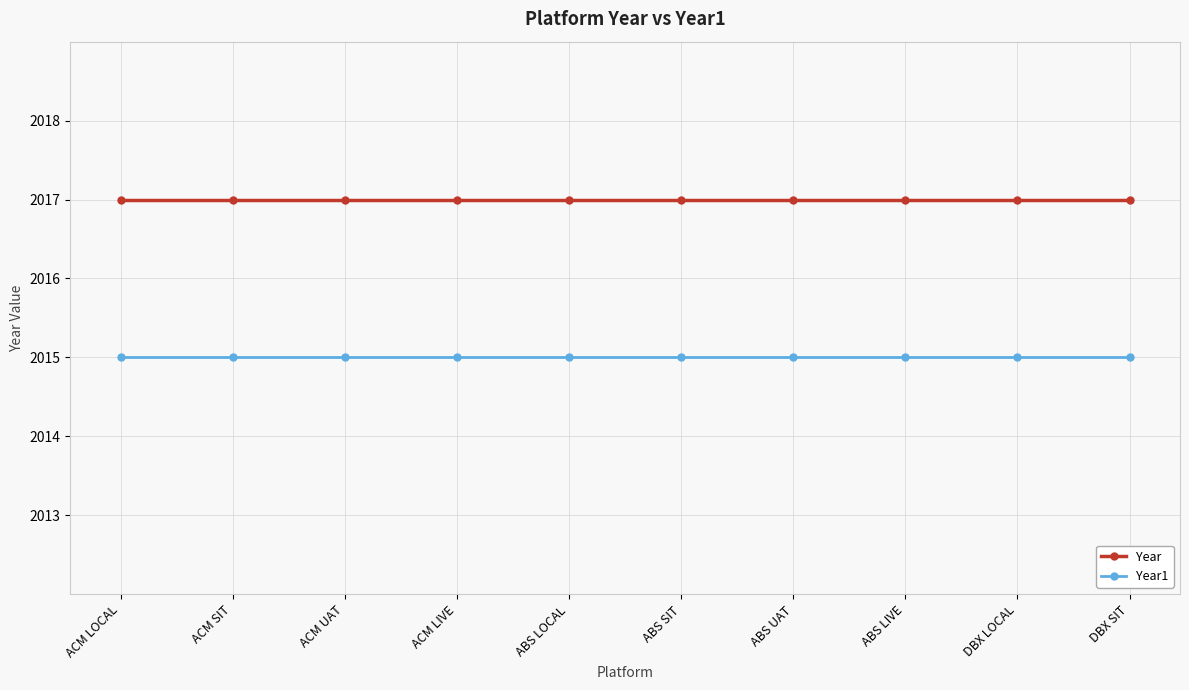

Reading left to right, extract all data points from this chart.

Year: 2017	2017	2017	2017	2017	2017	2017	2017	2017	2017
Year1: 2015	2015	2015	2015	2015	2015	2015	2015	2015	2015